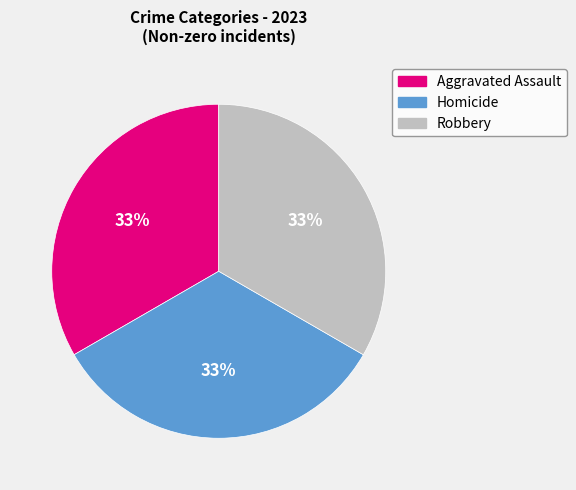

Does any single category account for the majority?

No